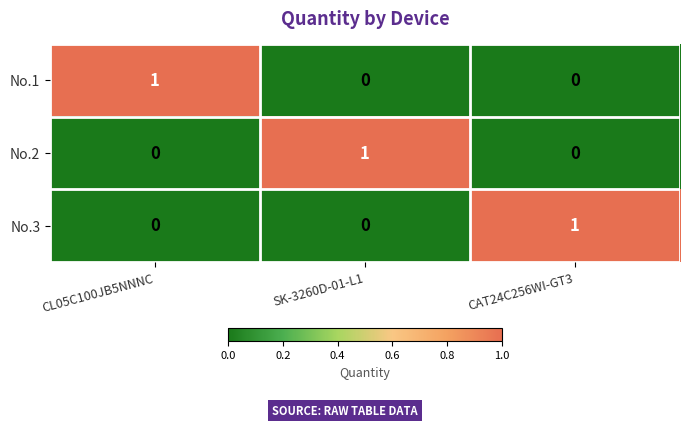

Count the No.1 values in the range 0 to 1.

3